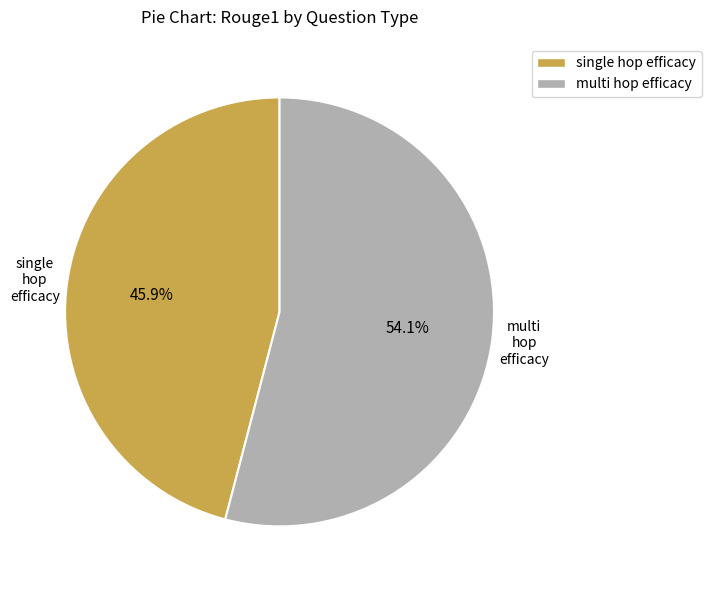

Count the number of slices in the pie.

2